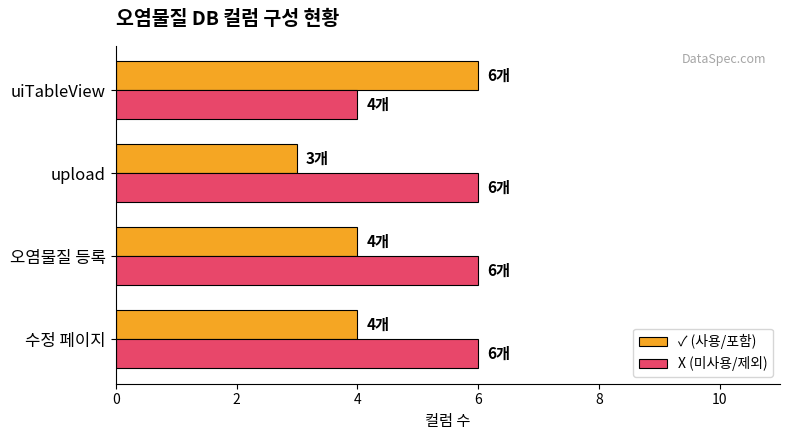

What is the average value of the ✓ (사용/포함) series?

4